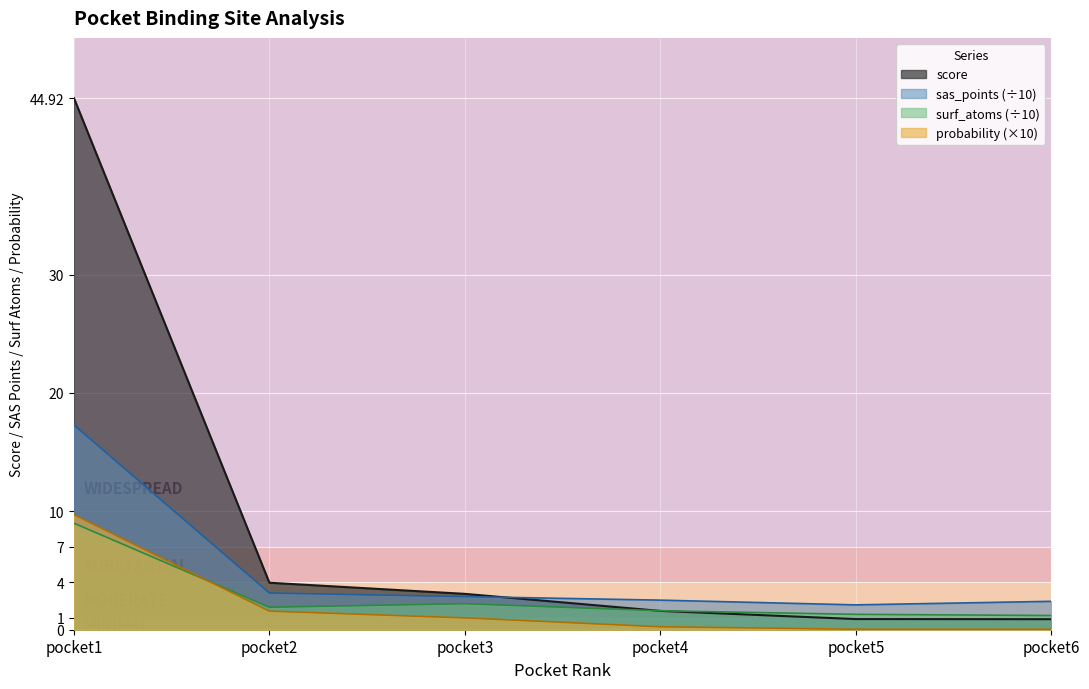

What is the lowest value of the sas_points series?

2.1